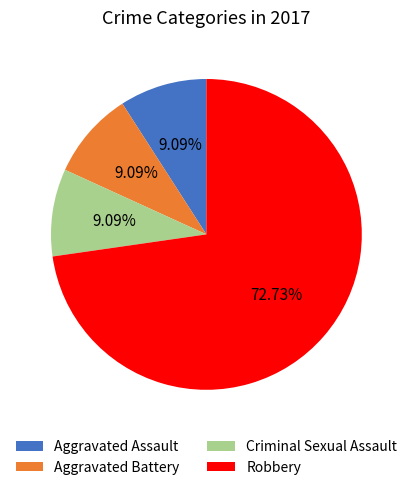

What is the total percentage of Aggravated Assault and Robbery?

81.8%